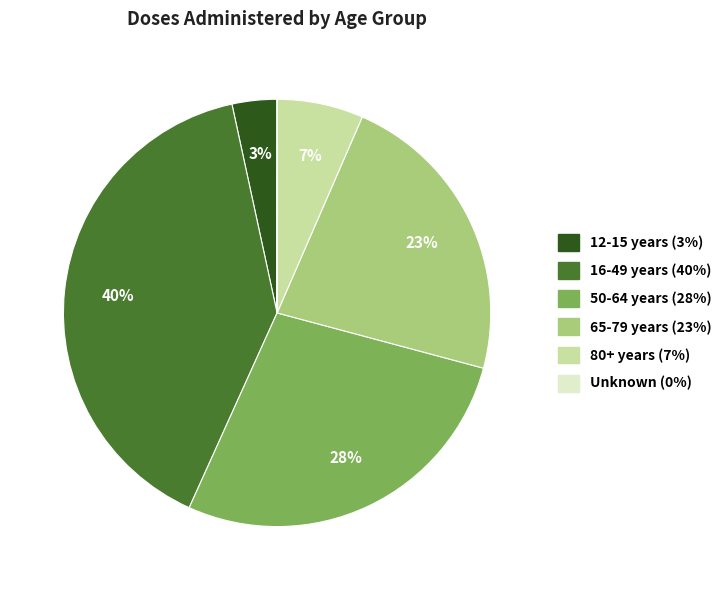

True or false: 80+ years accounts for 1% of the total.

False